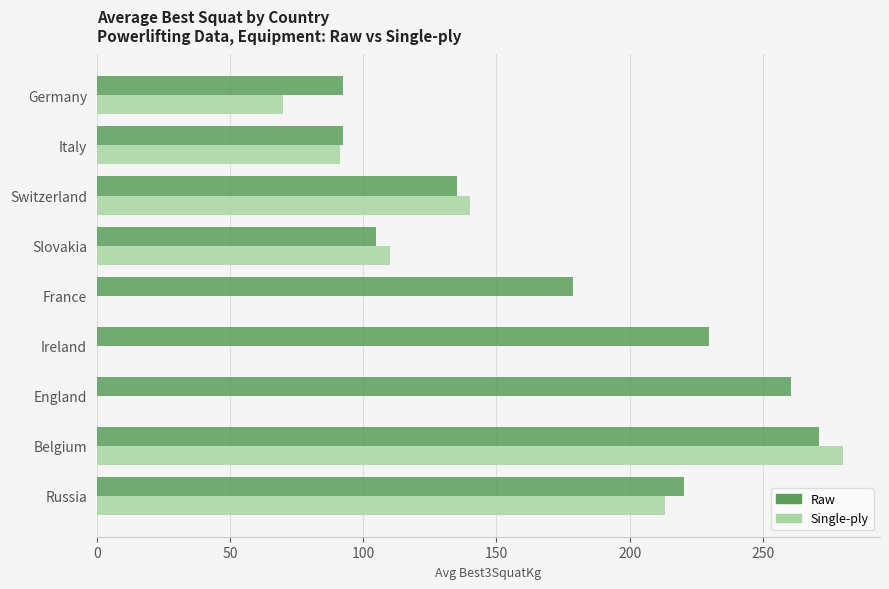

At which label does Single-ply reach its peak?

Belgium